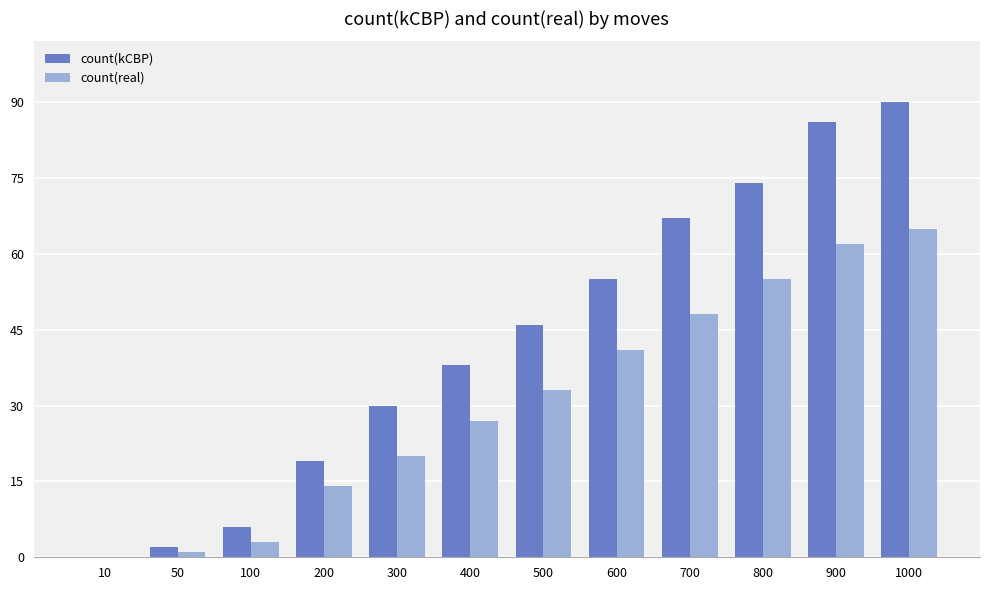

Is it true that count(real) equals 48 at 700?

True